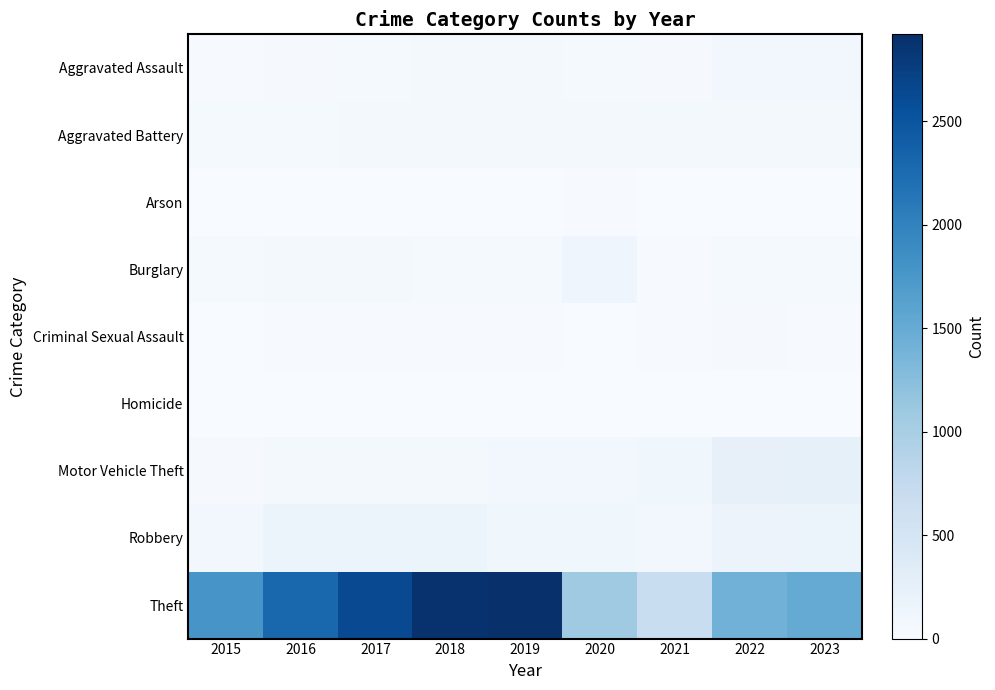

What is the spread (max minus min) of values at 2017?

2628